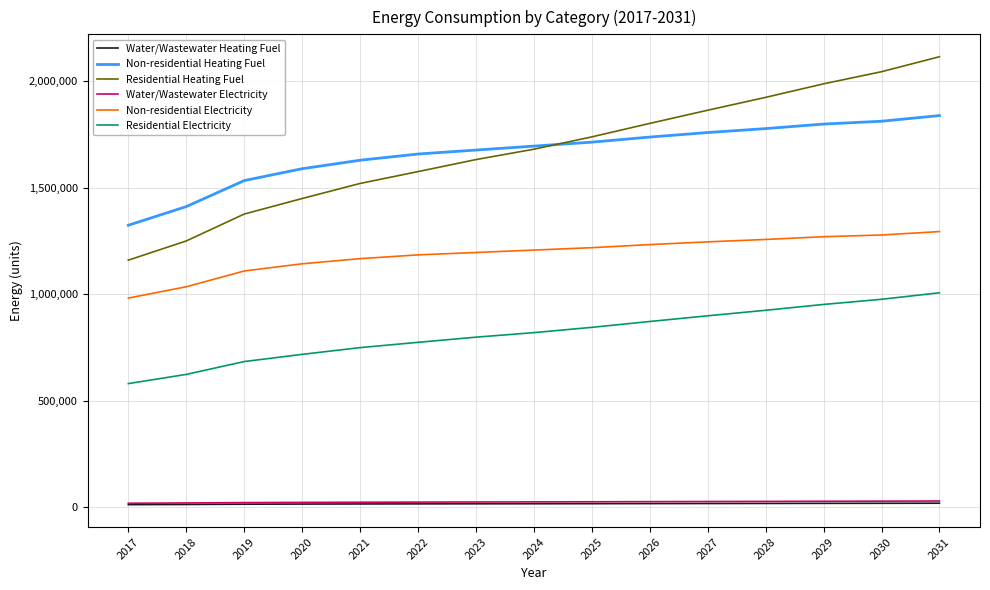

What is the total value across all series at 2025?

5556766.9